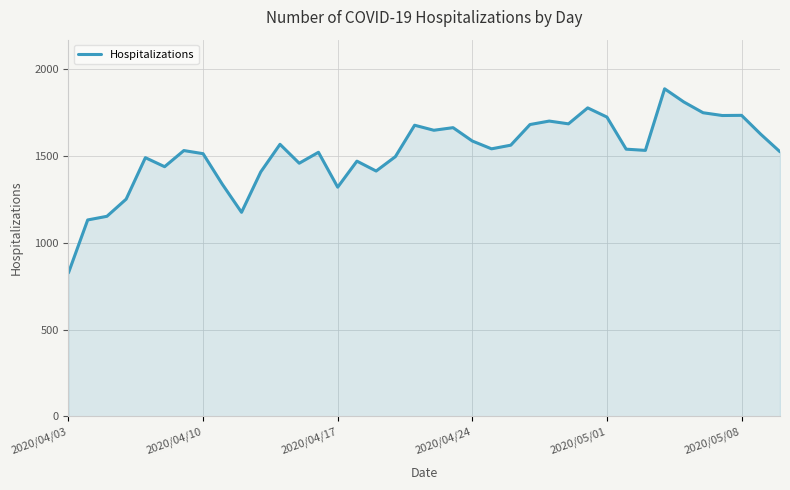

What is the difference between the maximum and minimum values?

1061